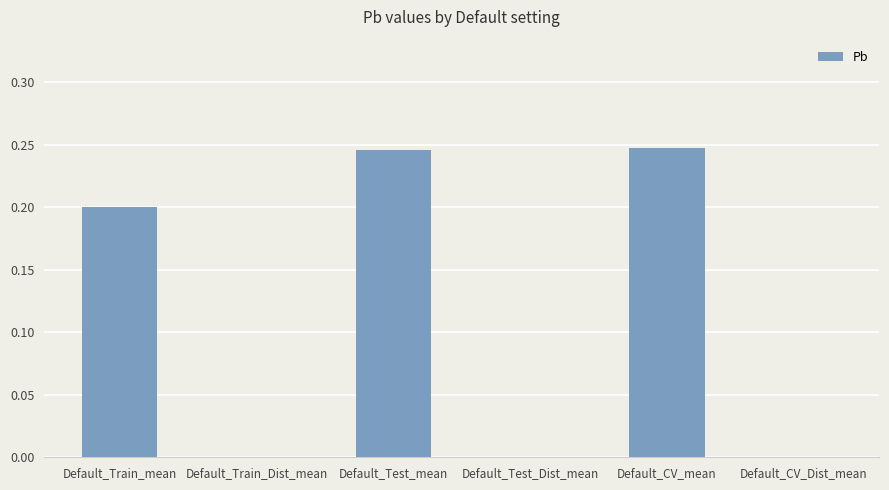

The chart shows a value of 0.1 at Default_Test_mean. True or false?

False